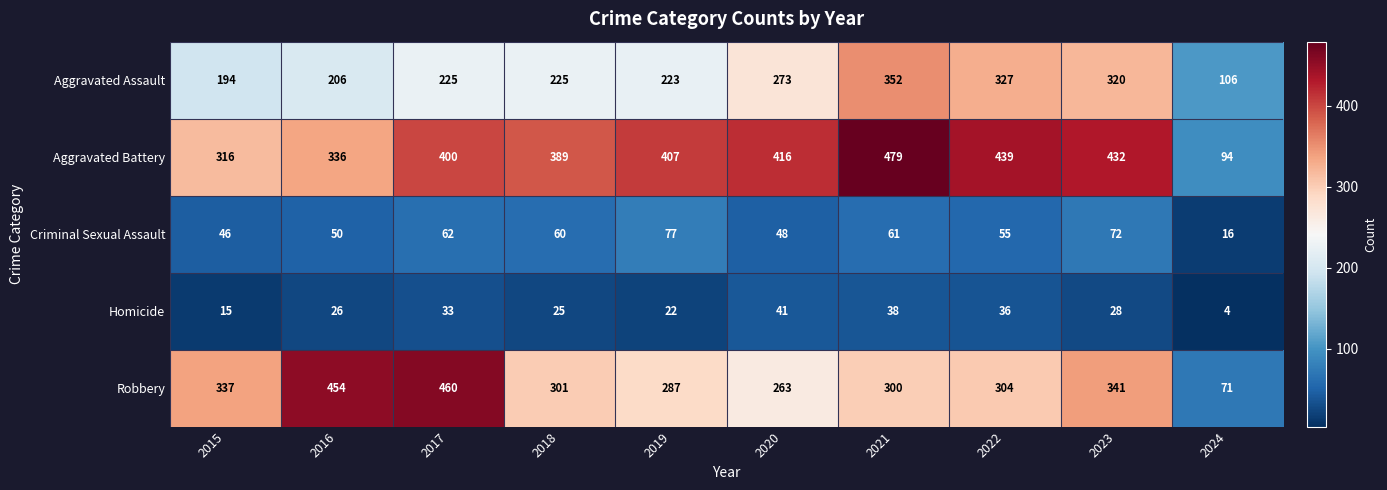

Rank the series at 2019 from highest to lowest value.

Aggravated Battery, Robbery, Aggravated Assault, Criminal Sexual Assault, Homicide